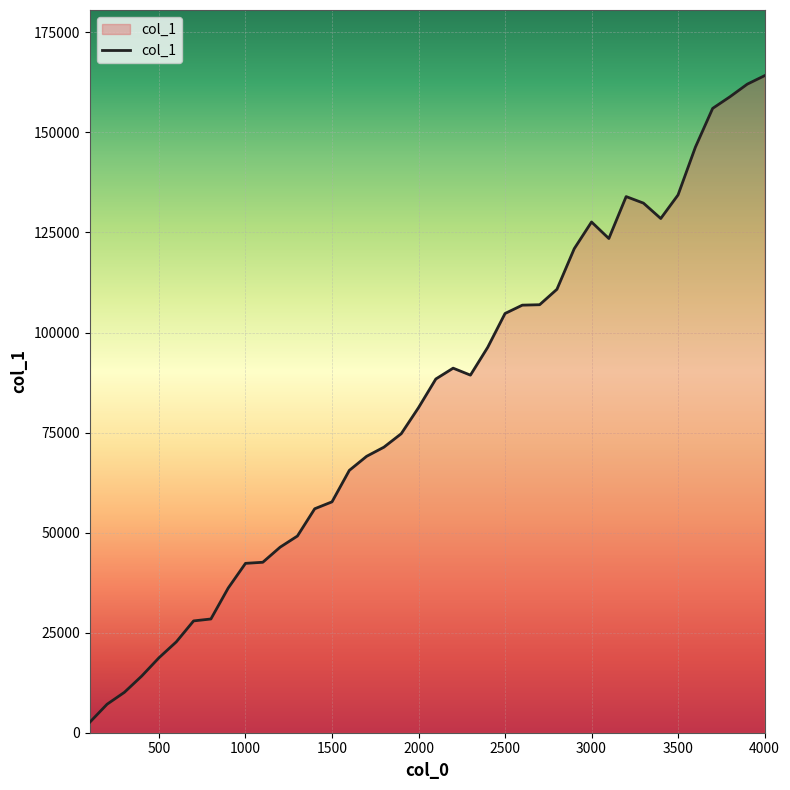

What is the difference between the maximum and minimum values?

161561